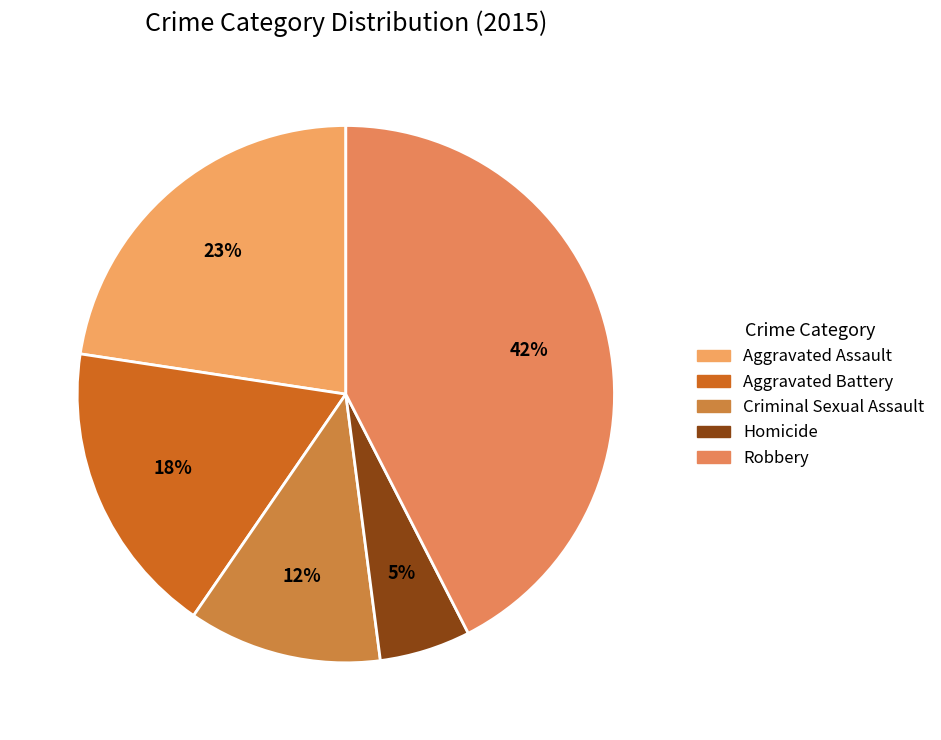

Rank the categories by value from highest to lowest.

Robbery, Aggravated Assault, Aggravated Battery, Criminal Sexual Assault, Homicide